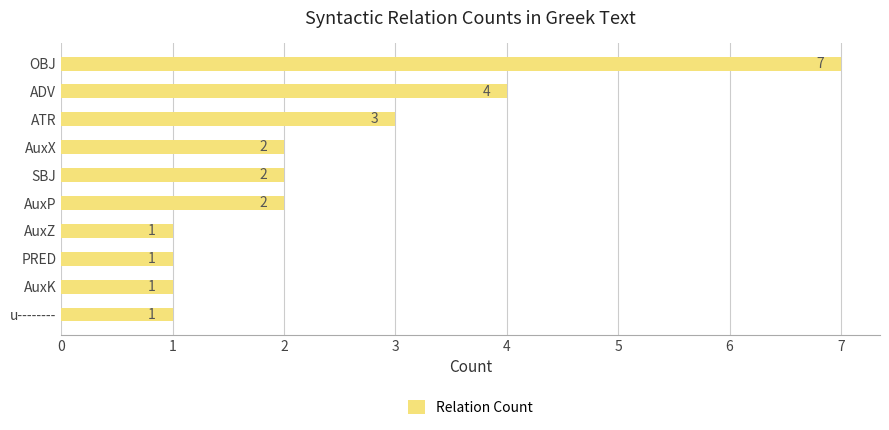

Which has a higher value, AuxP or ADV?

ADV